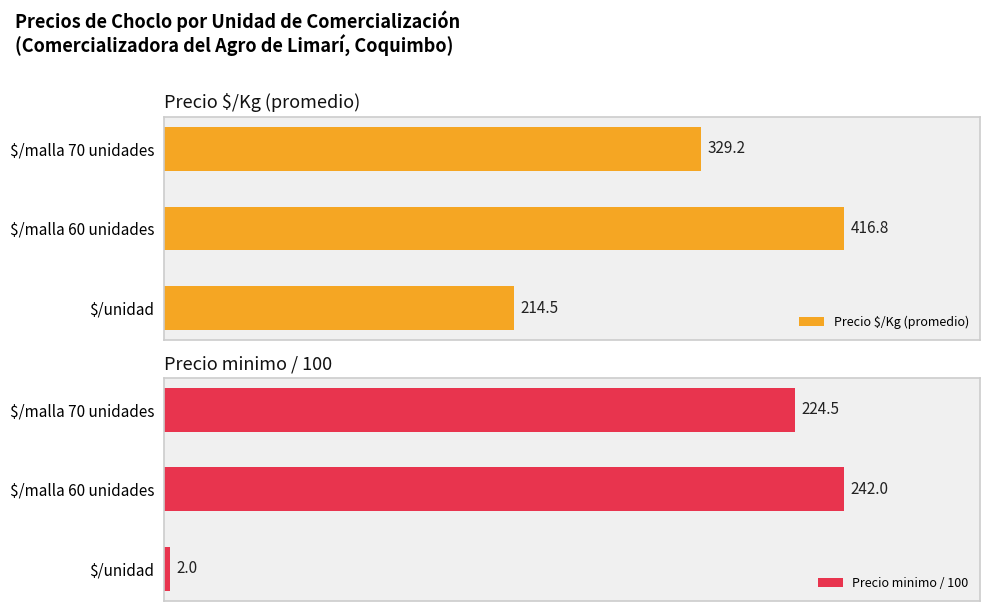

Reading right to left, extract all data points from this chart.

Precio $/Kg (promedio): 214.5	416.8	329.2
Precio minimo / 100: 2.0	242.0	224.5